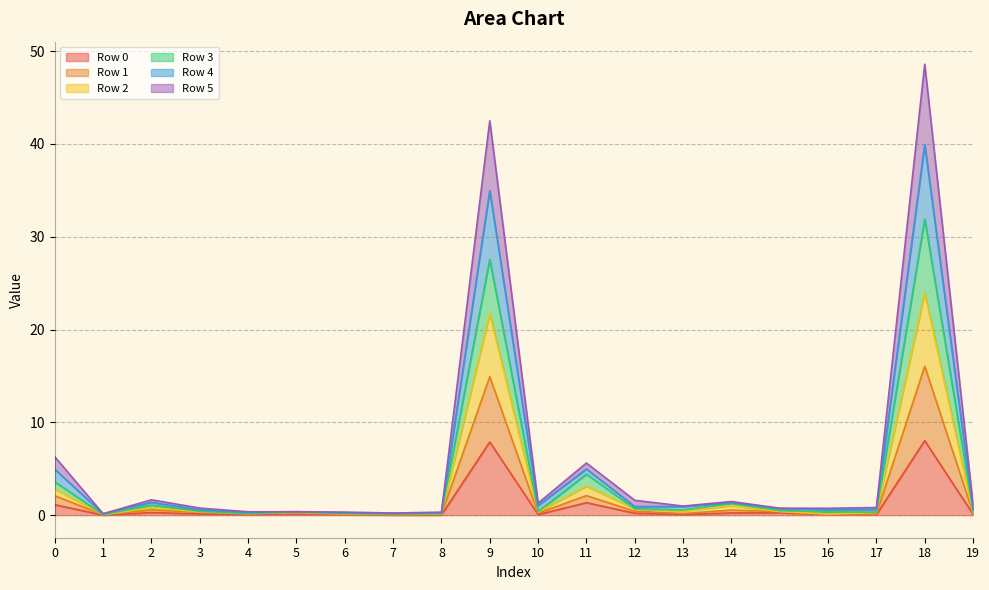

True or false: Row 0 and Row 4 intersect in this chart.

False